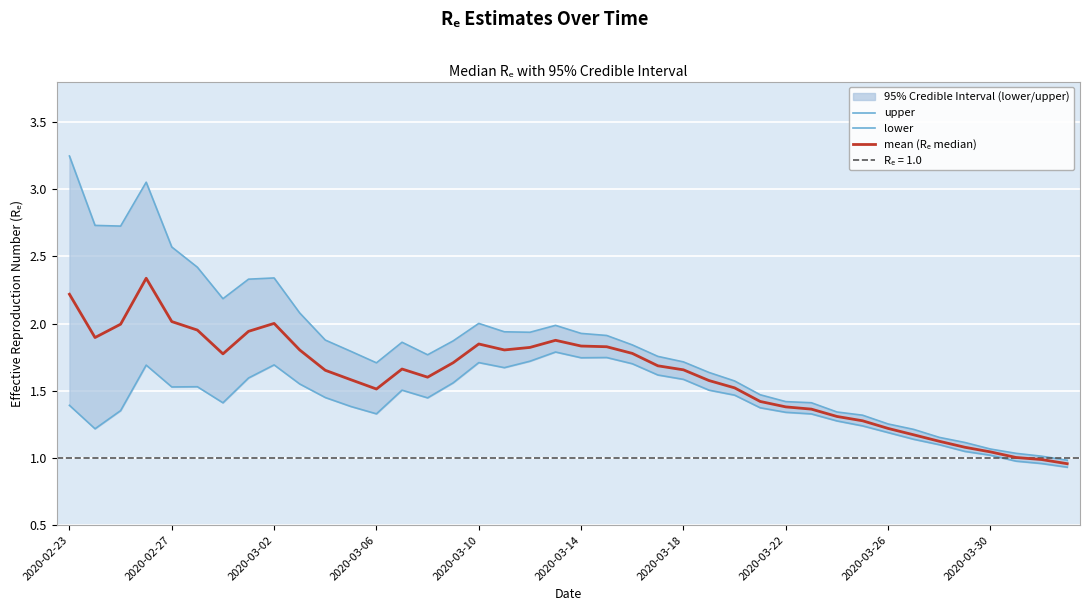

Which category has the highest value across all series?

2020-02-23